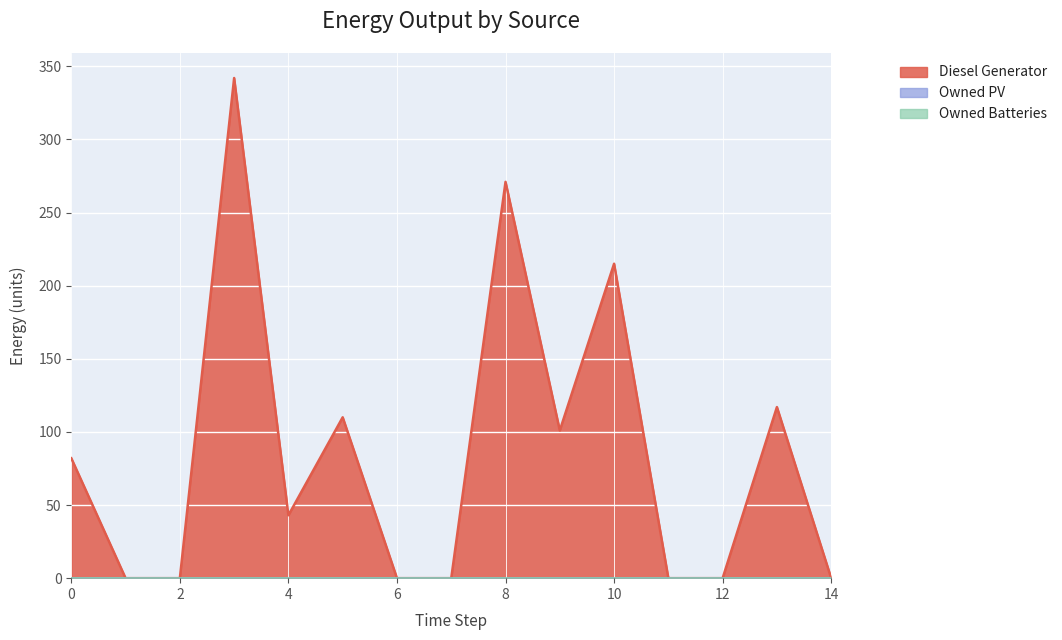

True or false: Diesel Generator has a value of 117 at 13.

True